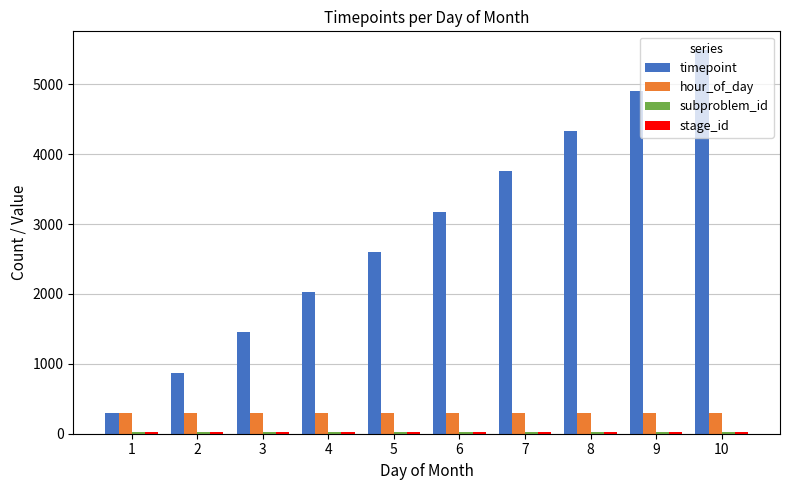

What is the greatest value displayed?

5484